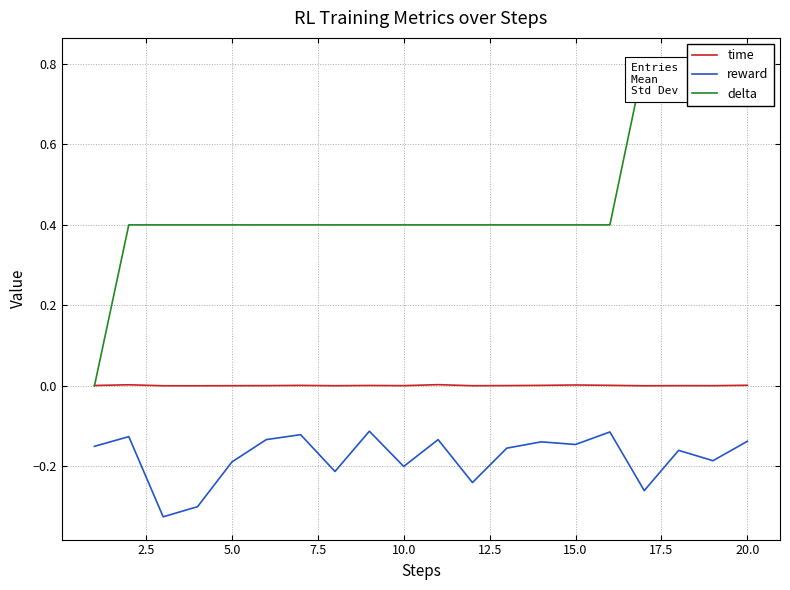

True or false: reward and time cross at least once.

False